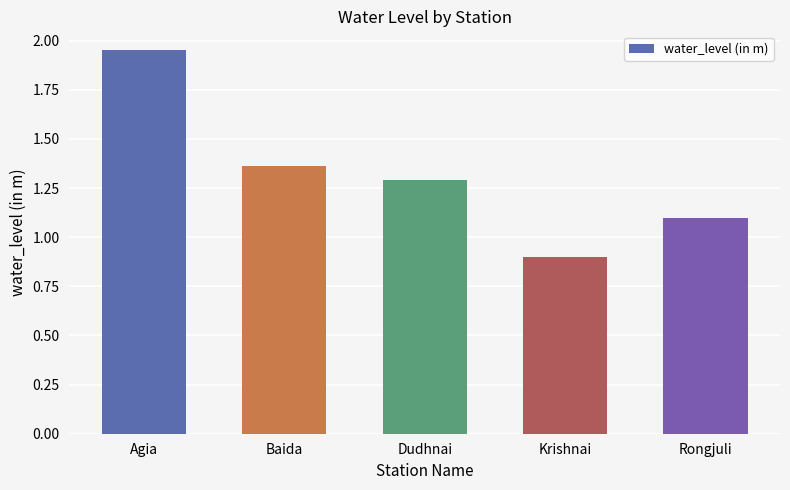

How many values are below 1?

1